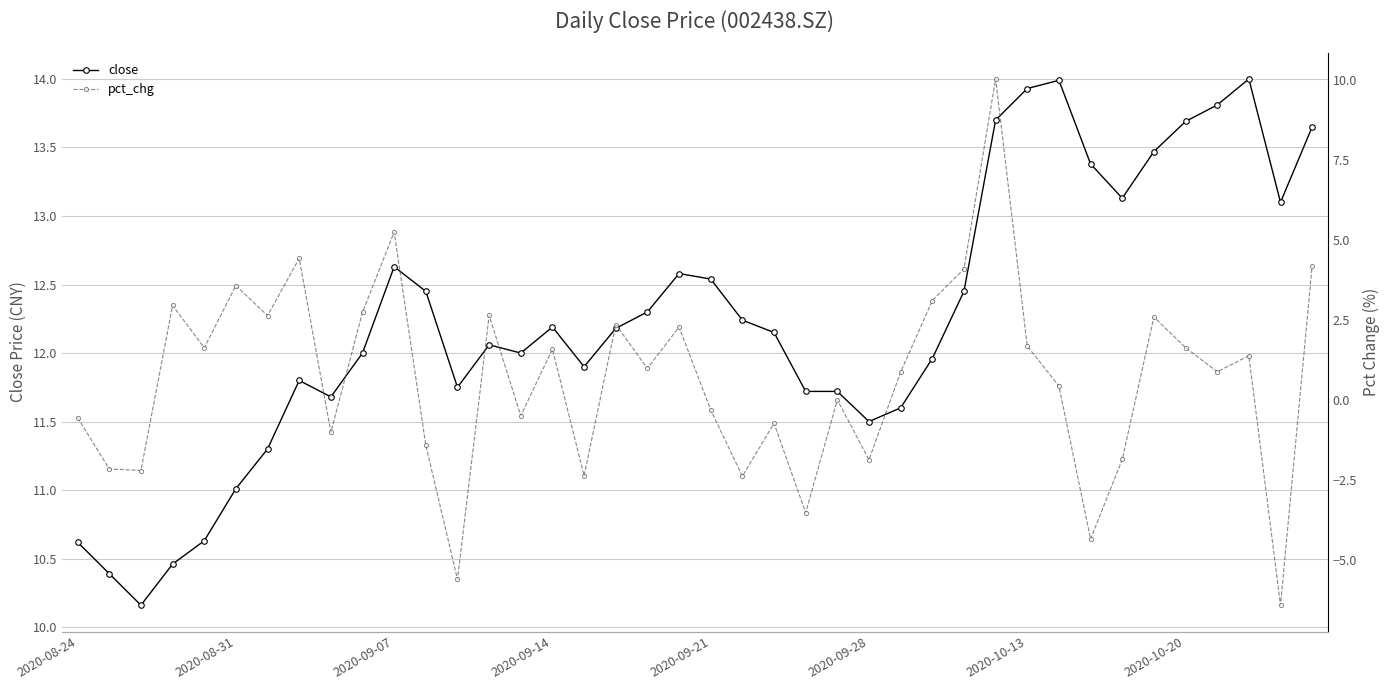

Is it true that close equals 11.5 at 2020-09-28?

True